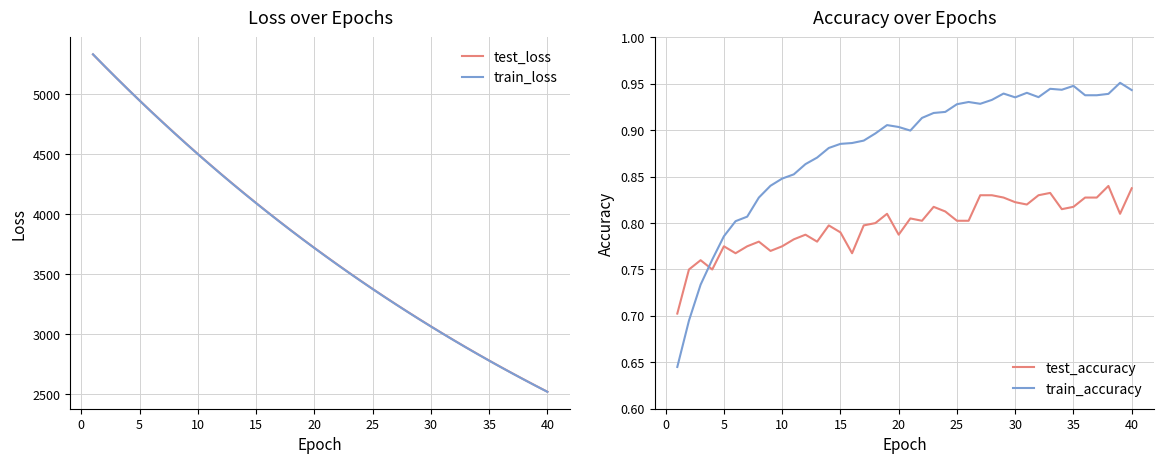

What is the highest value of the test_loss series?

5331.0